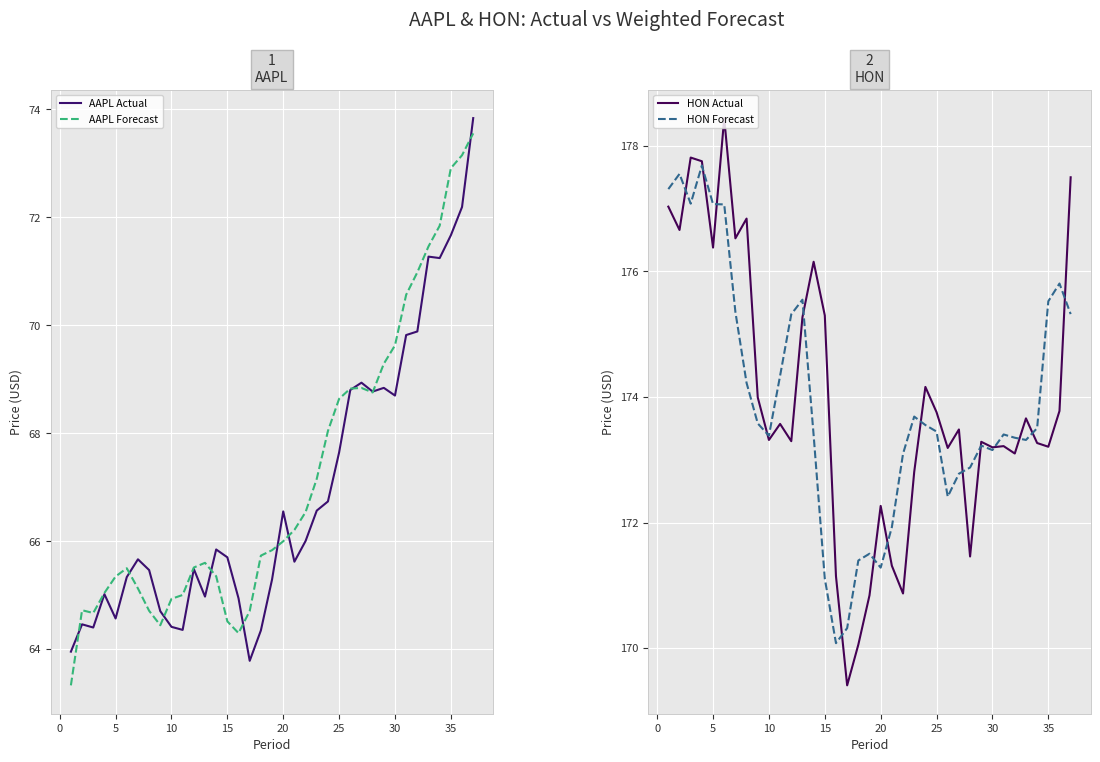

What are all the series names shown in the legend?

AAPL Actual, AAPL Forecast, HON Actual, HON Forecast